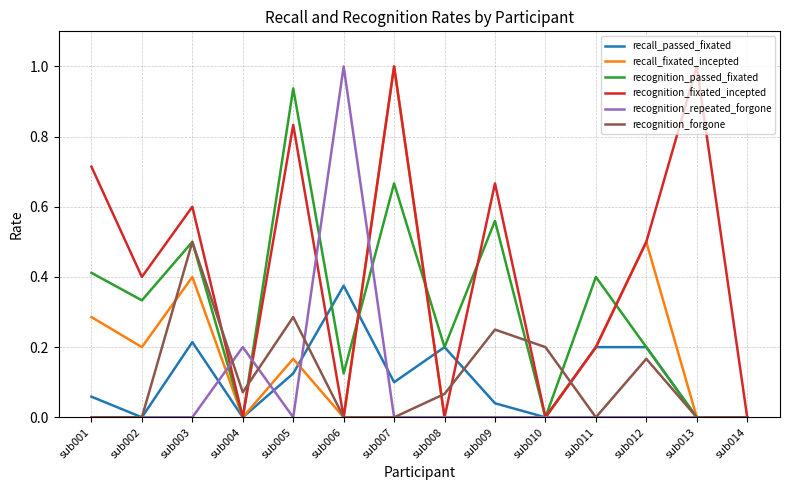

Is the value of recall_fixated_incepted at sub009 greater than the value of recognition_repeated_forgone at sub004?

No